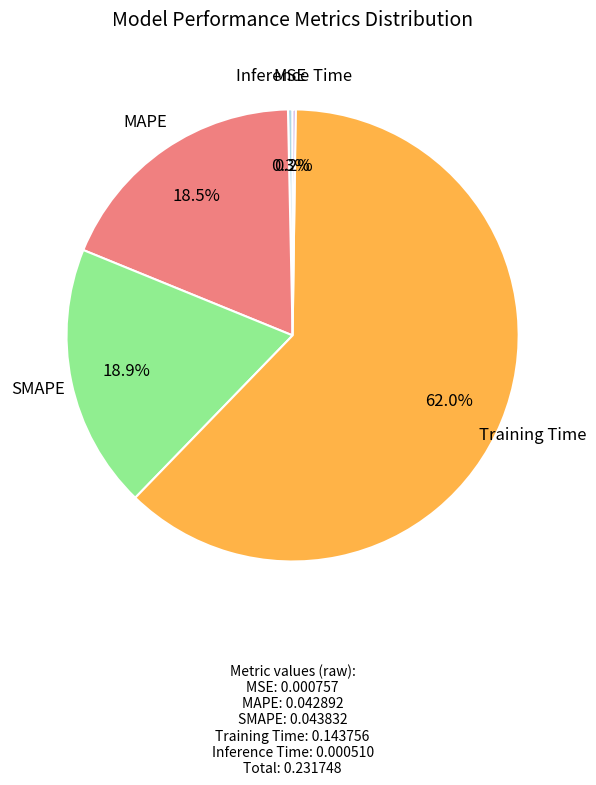

To the nearest percent, what portion does SMAPE represent?

19%